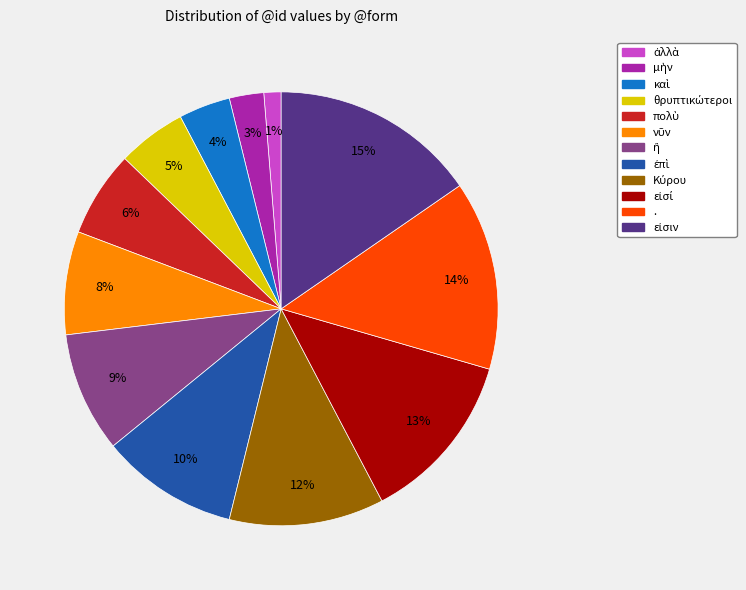

Is there any slice that represents more than half of the pie?

No